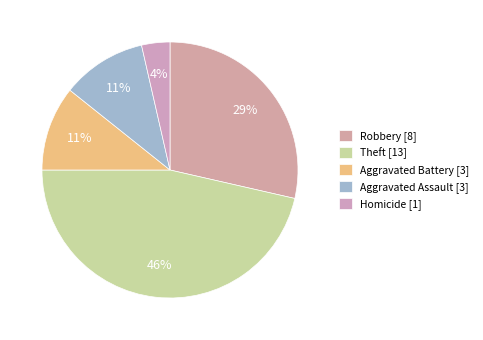

How many slices are in this pie chart?

5